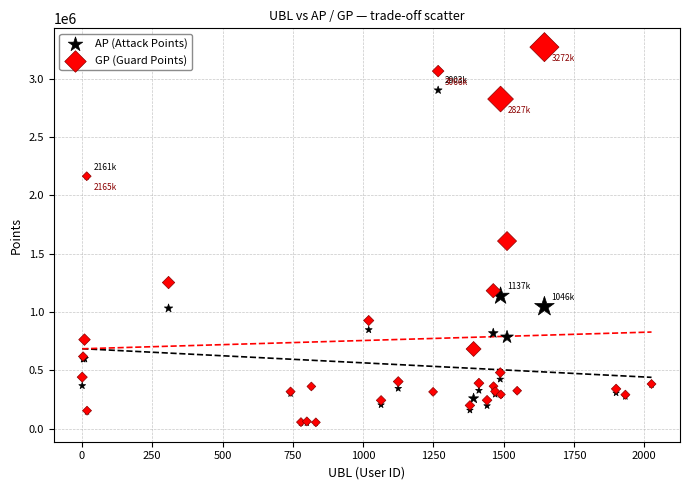

Which series has the widest spread of Y values?

GP (Guard Points)